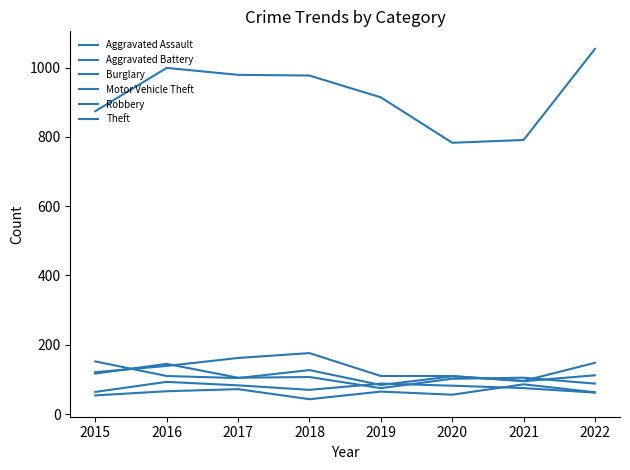

How many interior local valleys does the Motor Vehicle Theft series have?

3